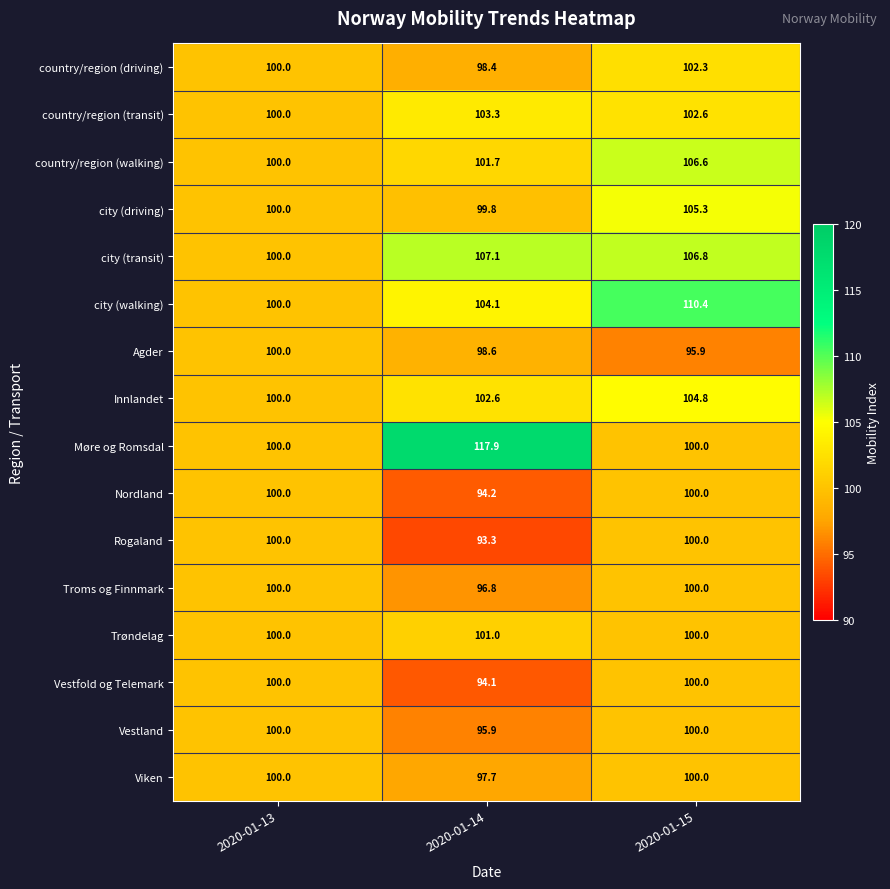

How many categories are shown in the chart?

3